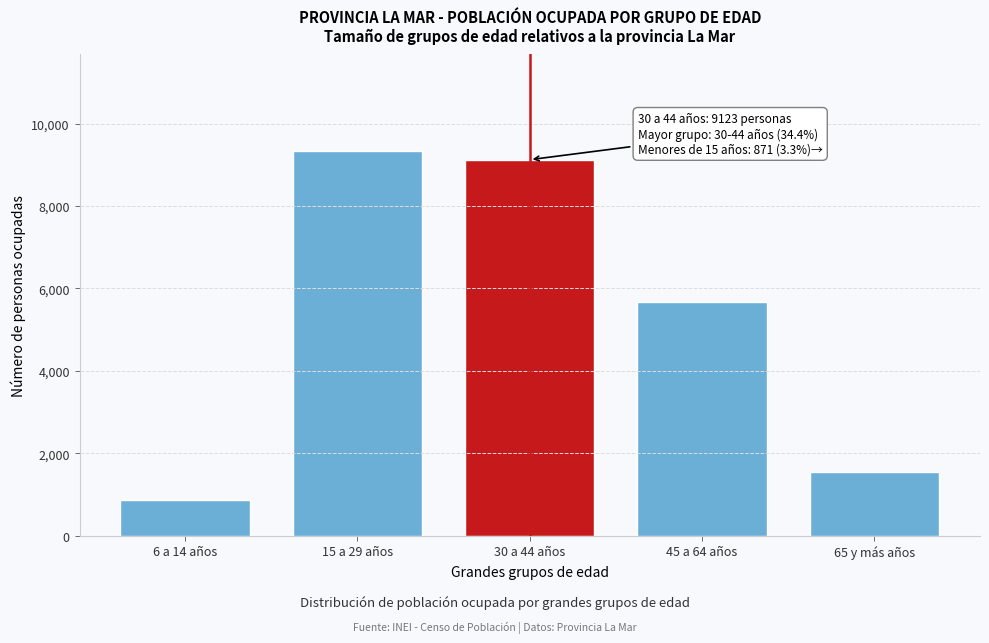

Reading left to right, transcribe all the data shown in this chart.

871	9340	9123	5677	1547